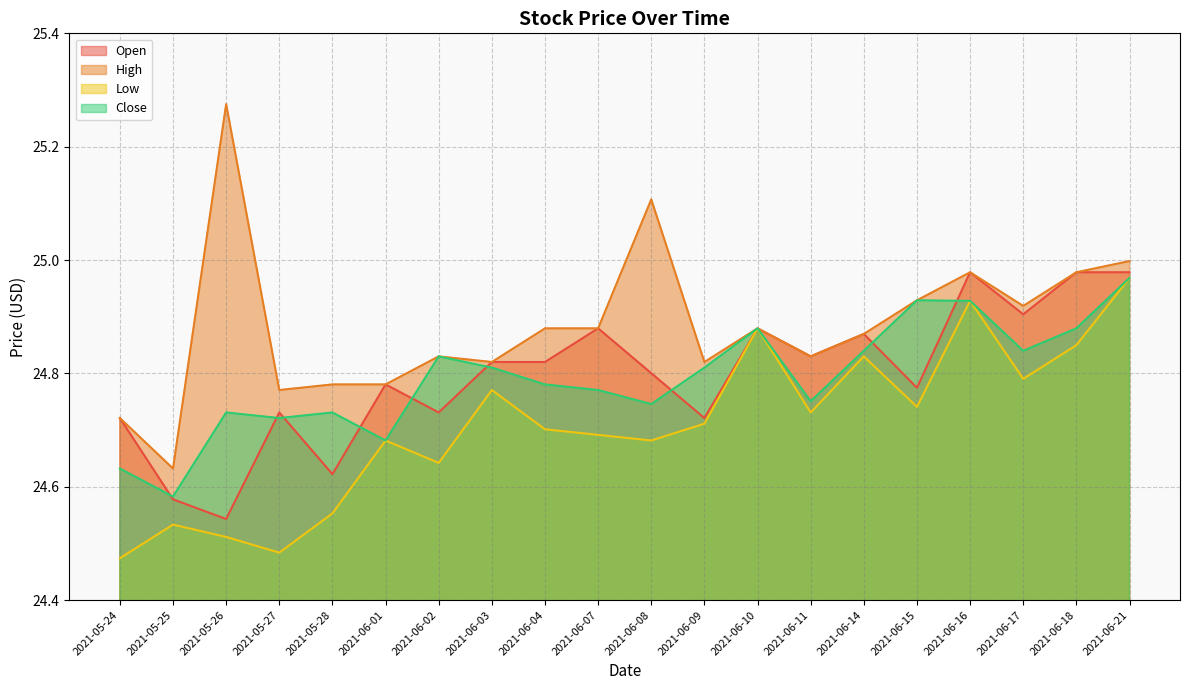

What is the sum of all High values?

497.7